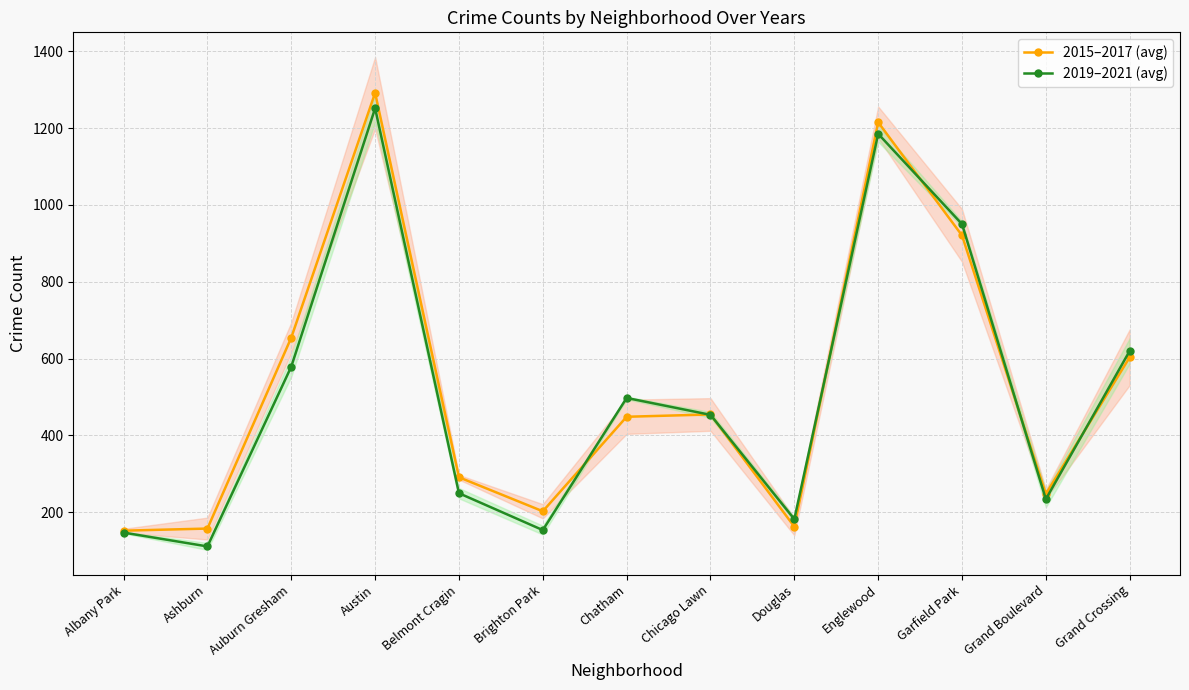

At how many categories does at least one series exceed 134?

13